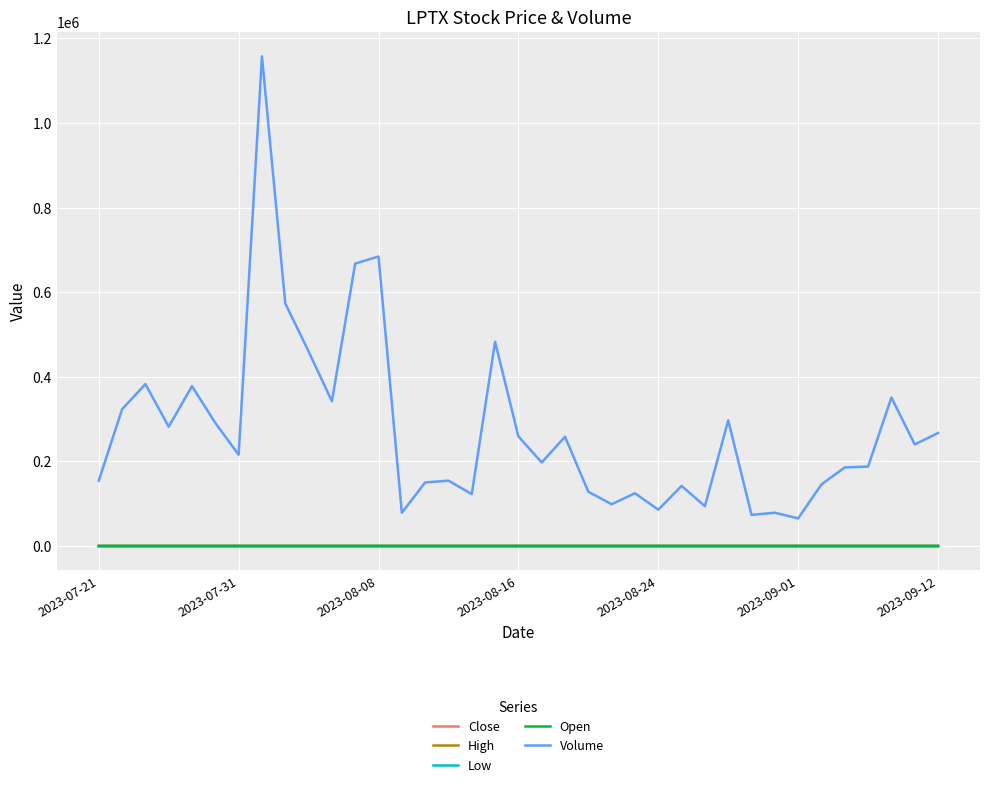

Which series has the largest range (max minus min)?

Volume